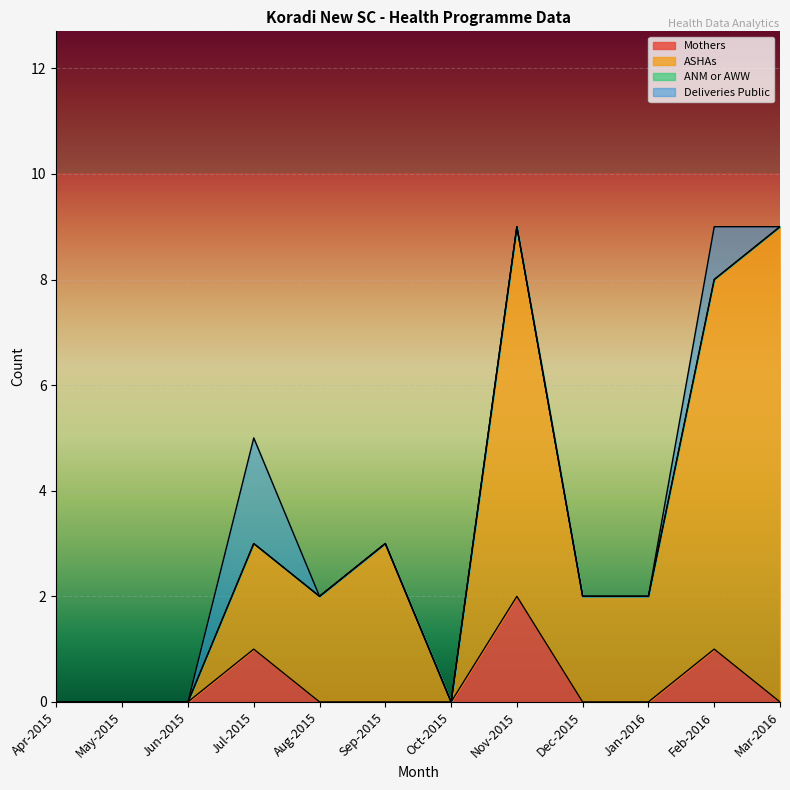

Is the value of ASHAs at Aug-2015 greater than the value of Mothers at Dec-2015?

Yes